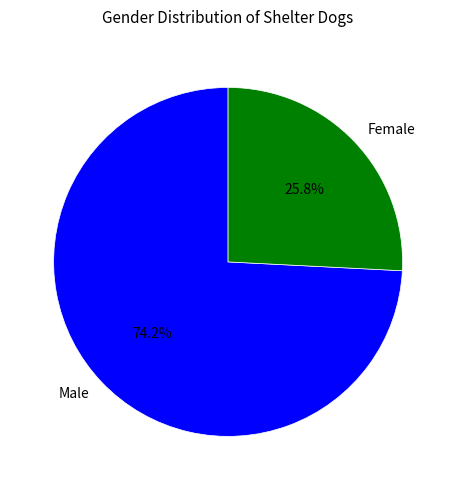

Which has a higher value, Female or Male?

Male